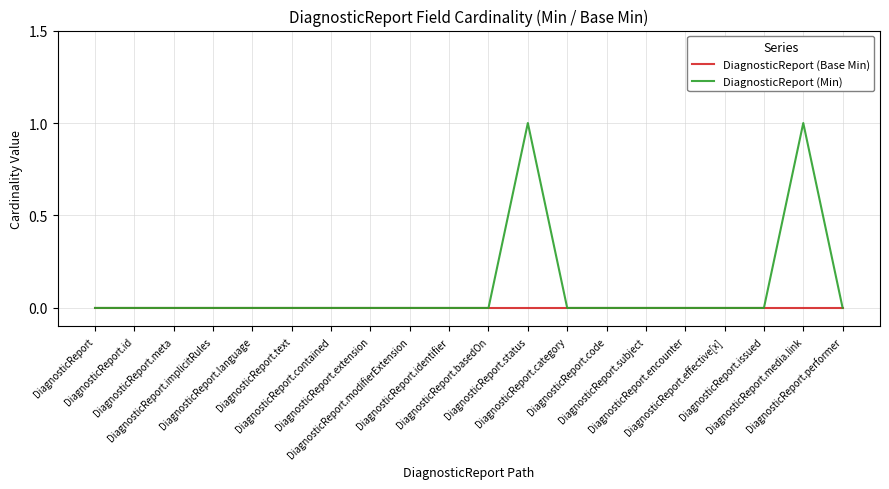

What are all the series names shown in the legend?

DiagnosticReport (Base Min), DiagnosticReport (Min)